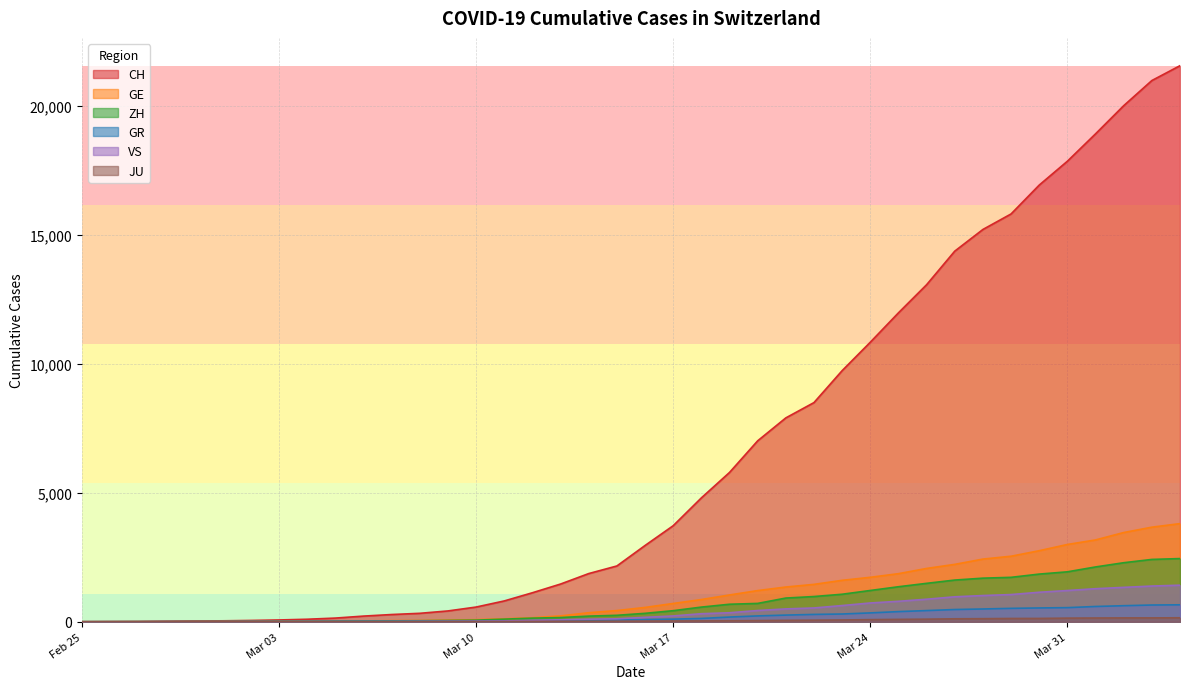

Which series has the widest spread of values?

CH